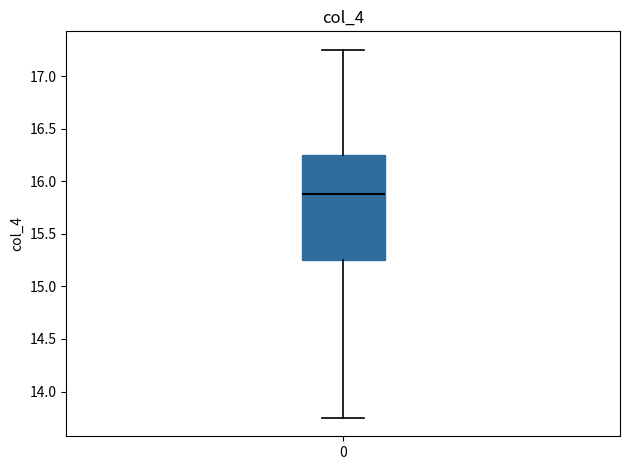

Where does the lower whisker of the box at x = 0 end on the y-axis? The values are not printed on the chart, so give them approximately, as read against the axis.

13.75